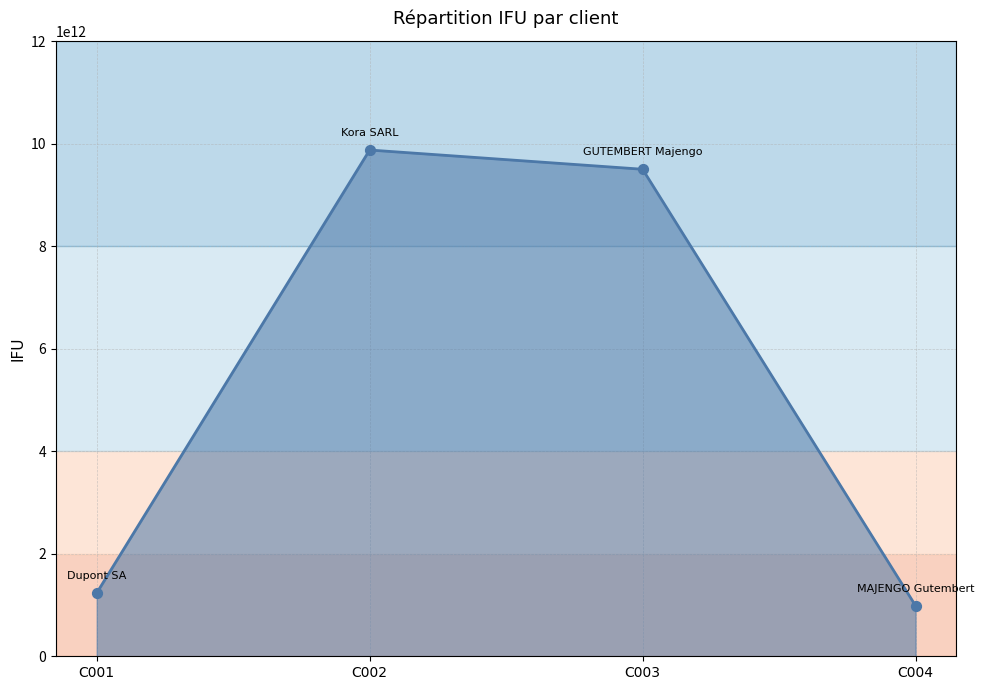

What is the change in value from C002 to C003?

-375308643097